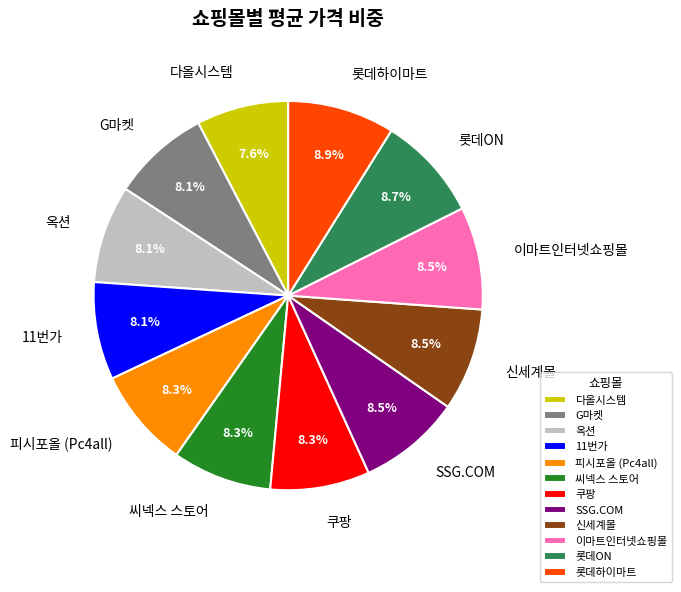

What percentage is the 다올시스템 slice, to the nearest percent?

8%